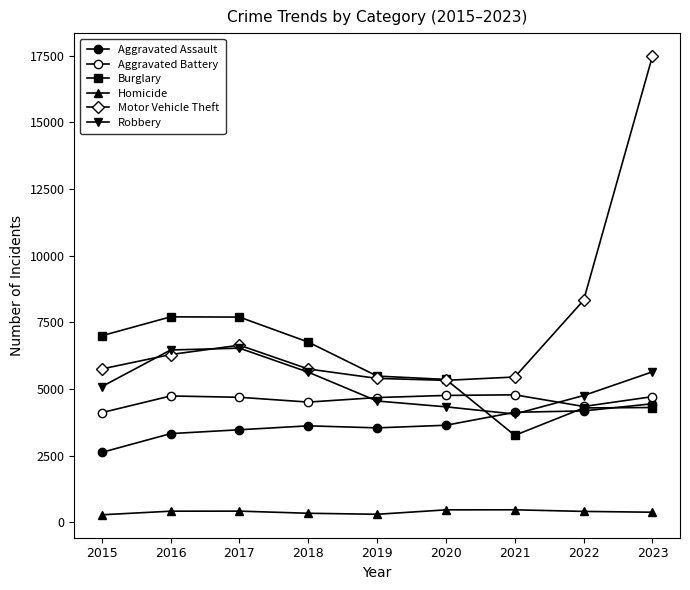

Is it true that Aggravated Battery equals 8241 at 2019?

False